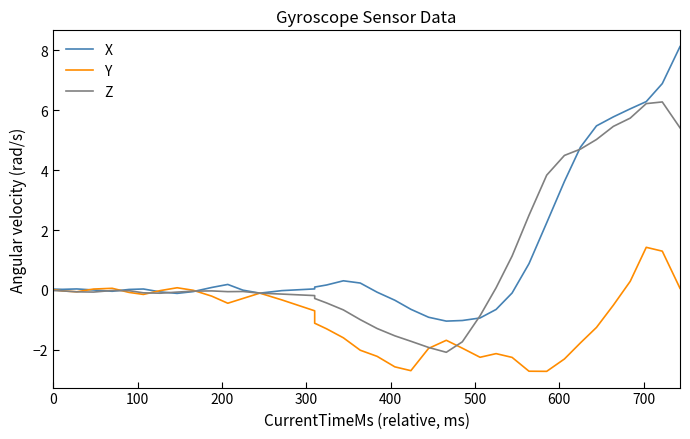

How many lines are shown in the chart?

3